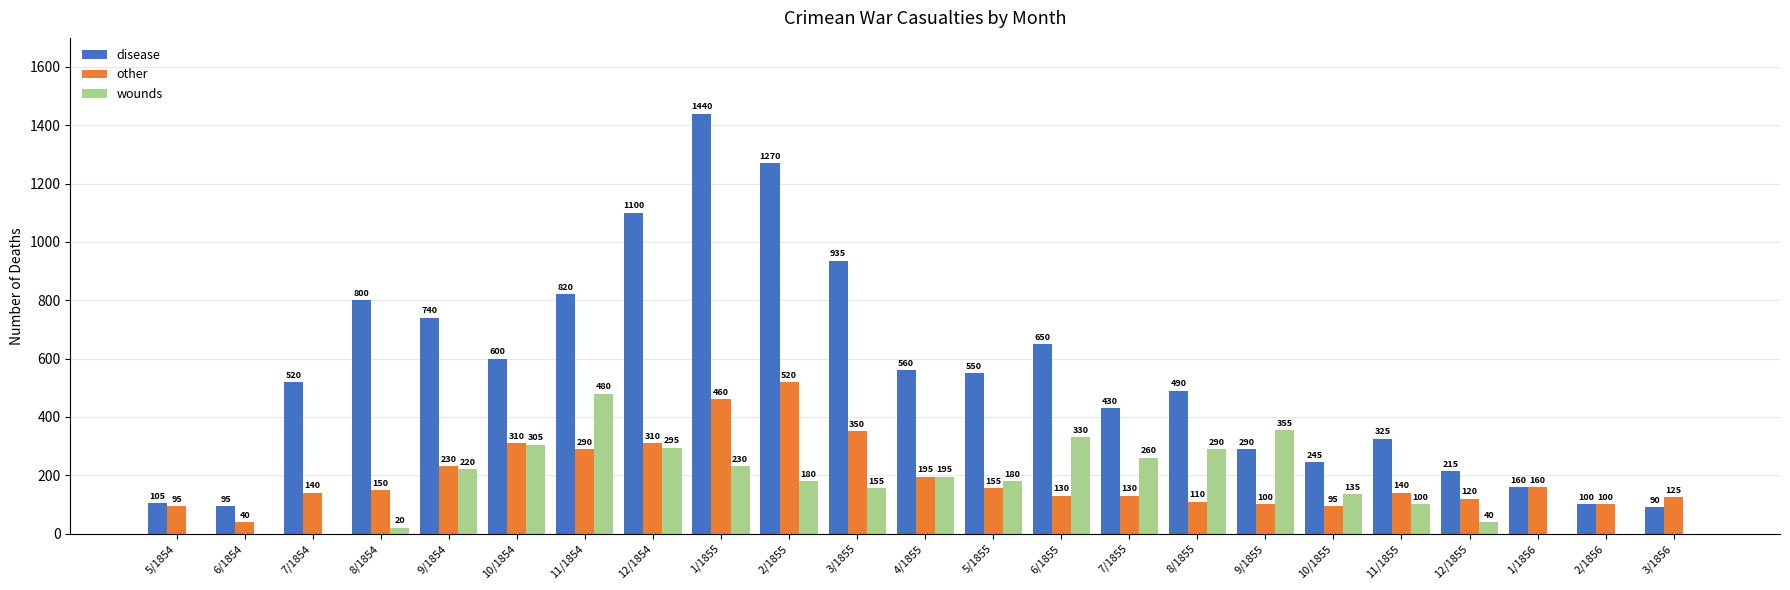

At which label does wounds first exceed 180?

9/1854